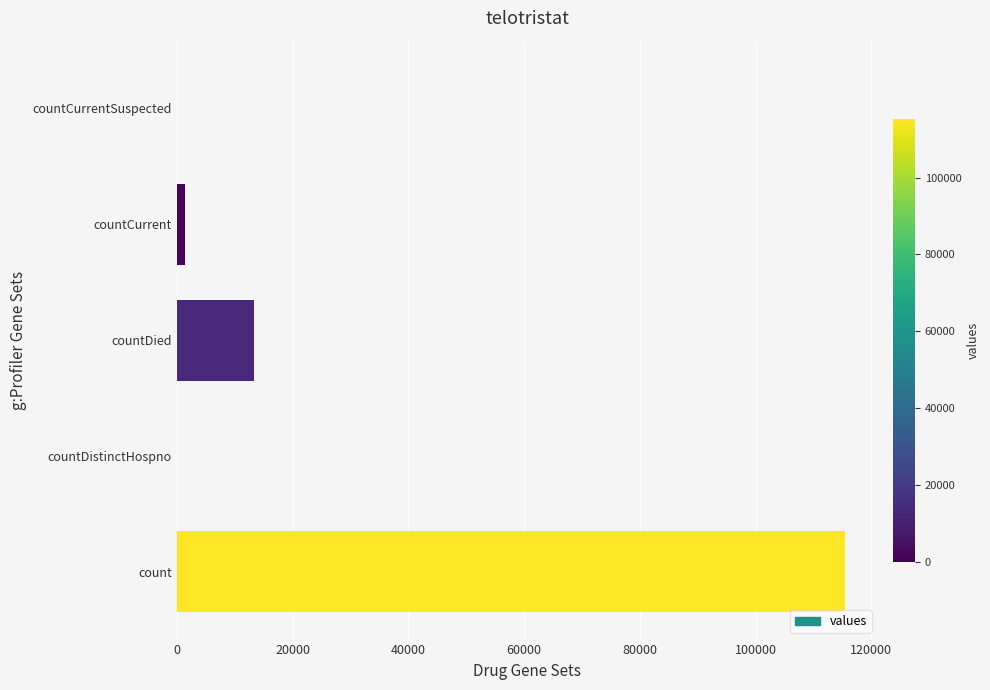

Are the bars grouped side by side (vs. stacked)?

No